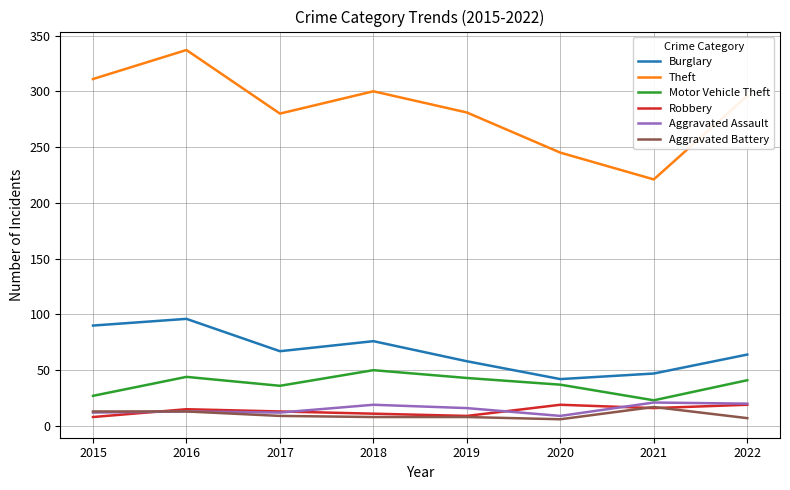

Which series has the widest spread of values?

Theft